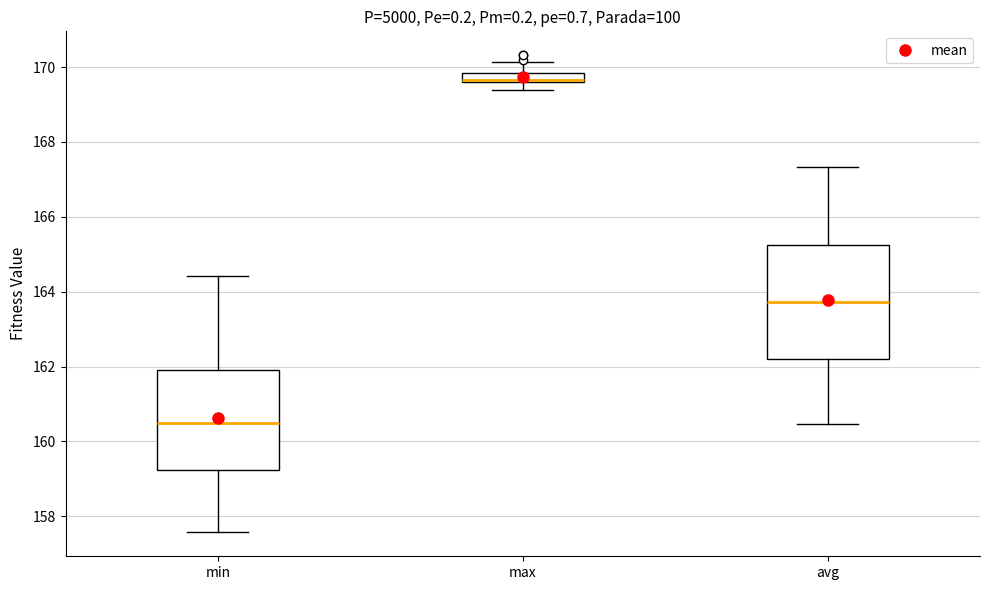

Where is the lower edge of the box for max on the y-axis? The values are not printed on the chart, so give them approximately, as read against the axis.

169.6